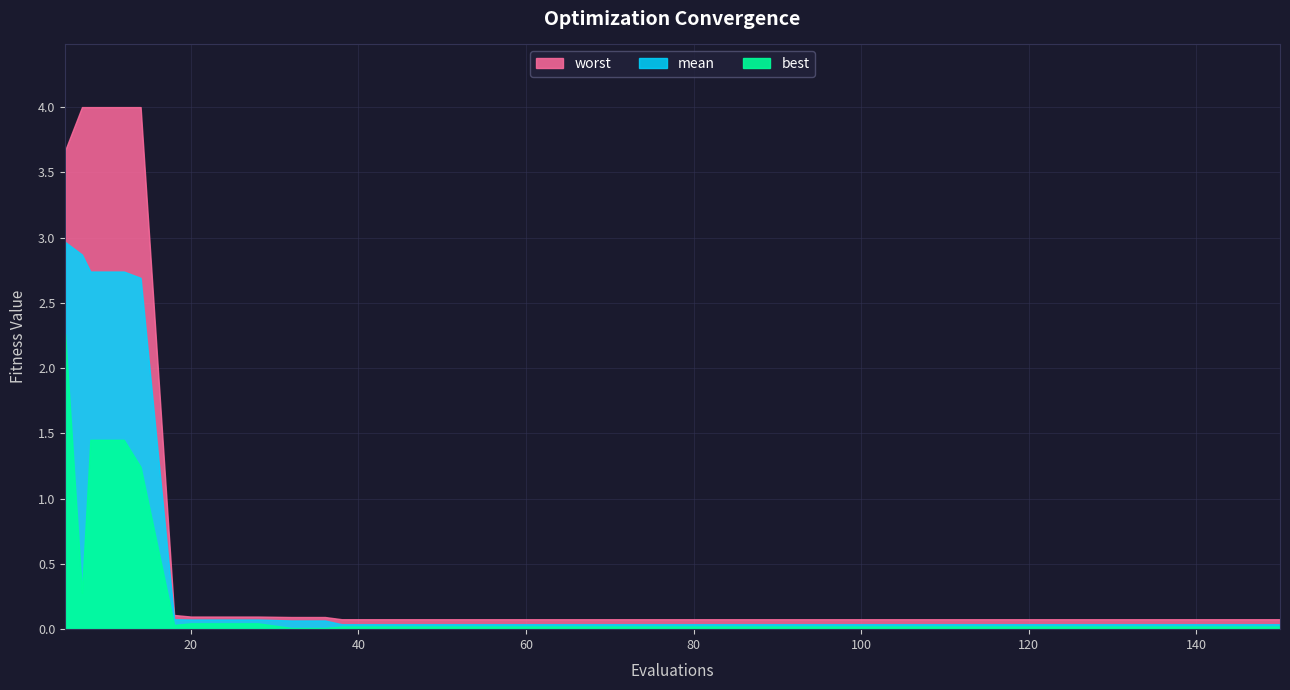

At 102, list the series in order from largest to smallest.

worst, mean, best